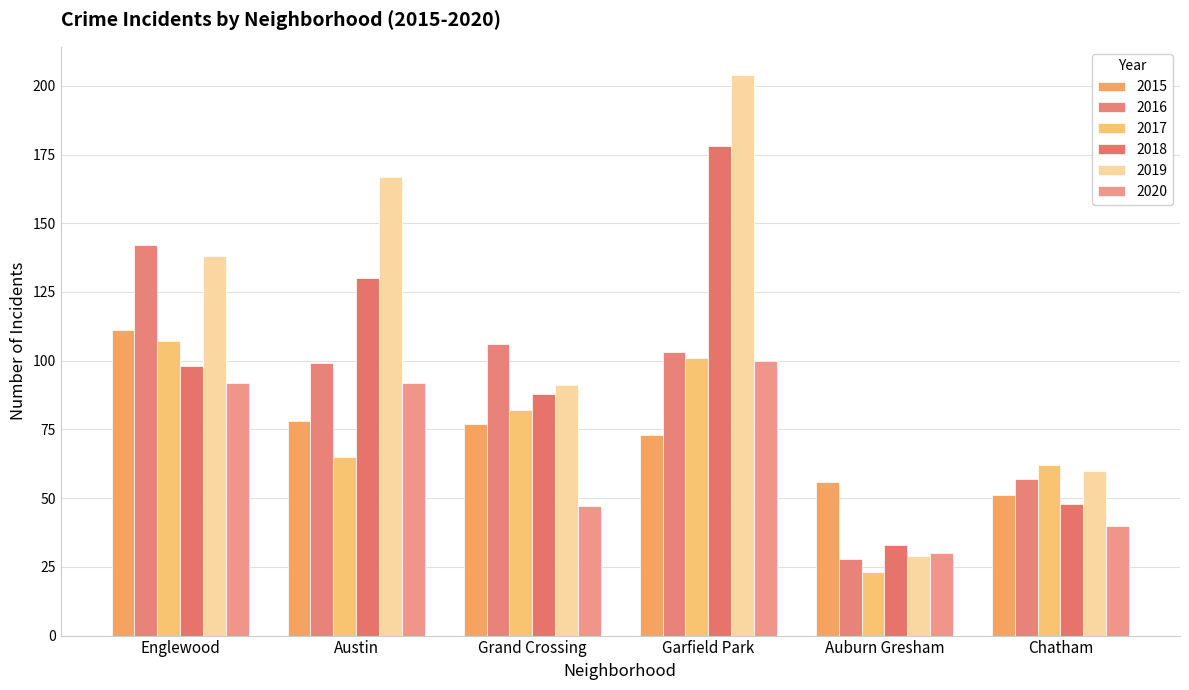

The 2015 series shows 118 at Grand Crossing. True or false?

False